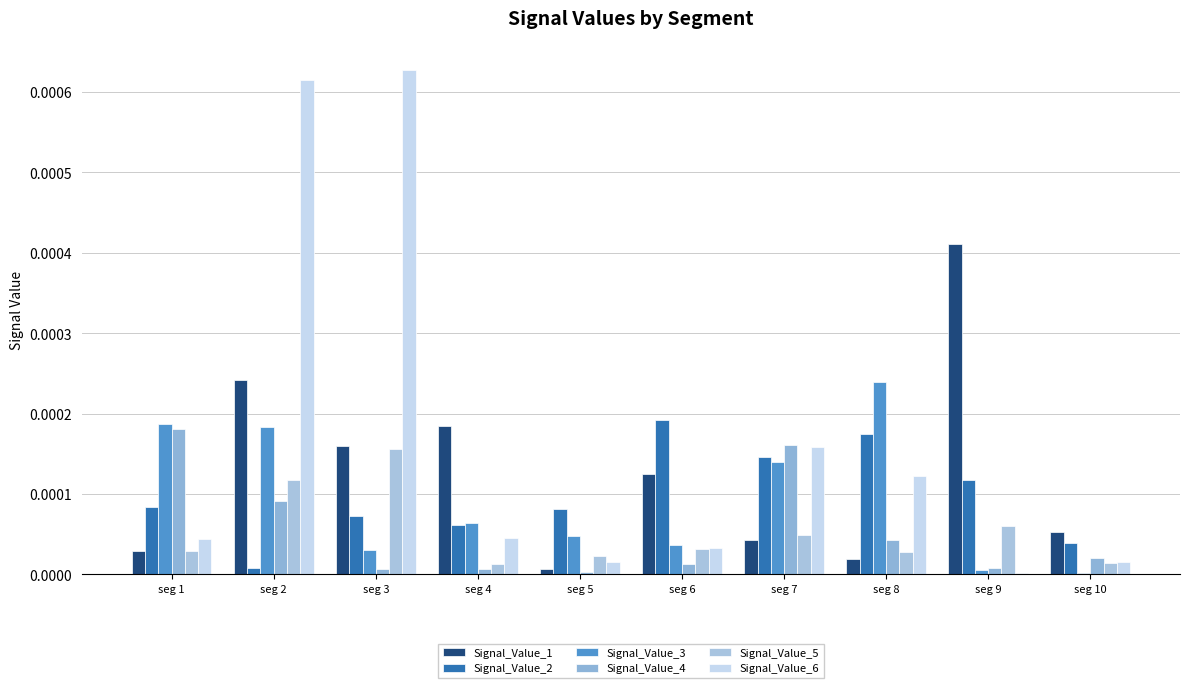

Which series has the largest range (max minus min)?

Signal_Value_6